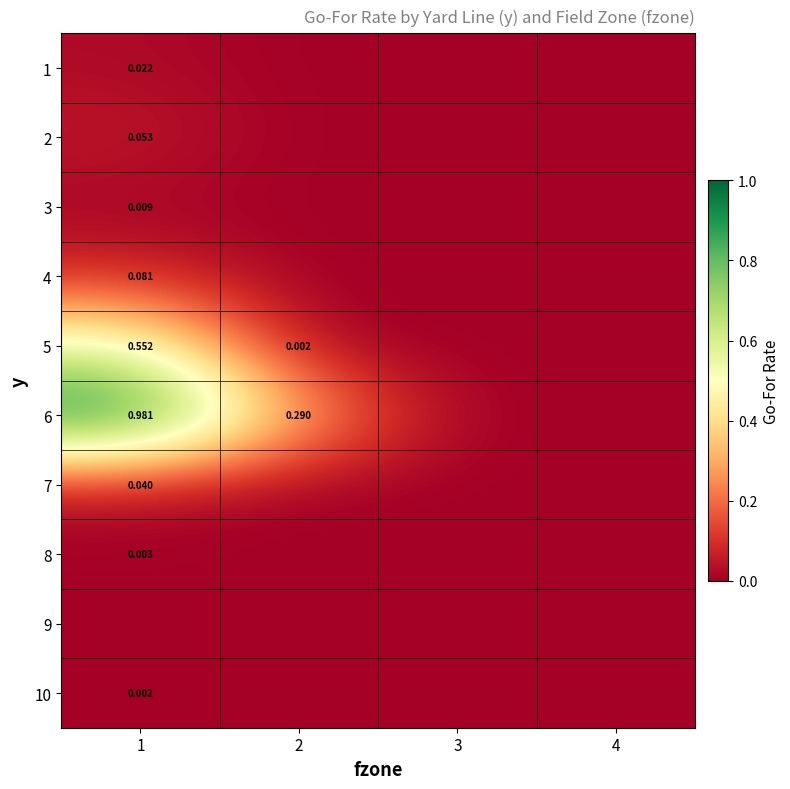

True or false: 2 has a value of 0.0 at 3.

True